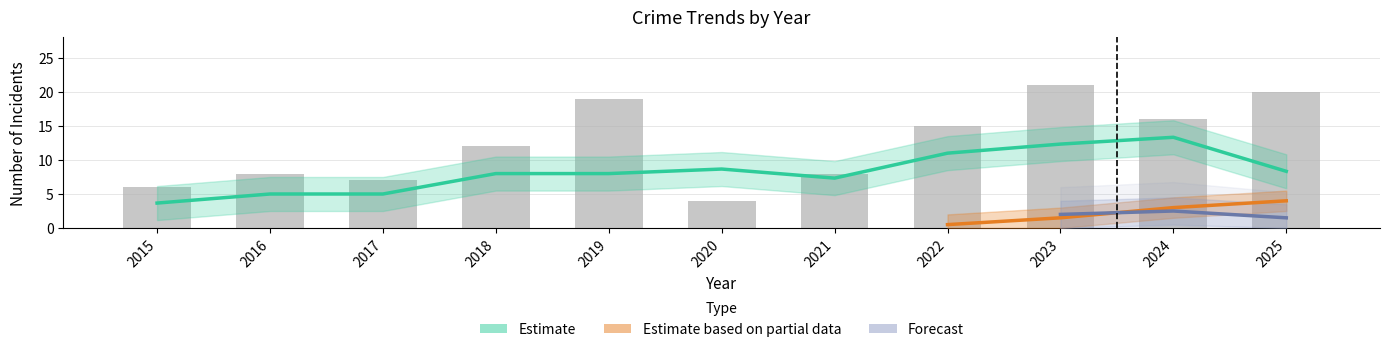

What is the spread (max minus min) of values at 2022?

14